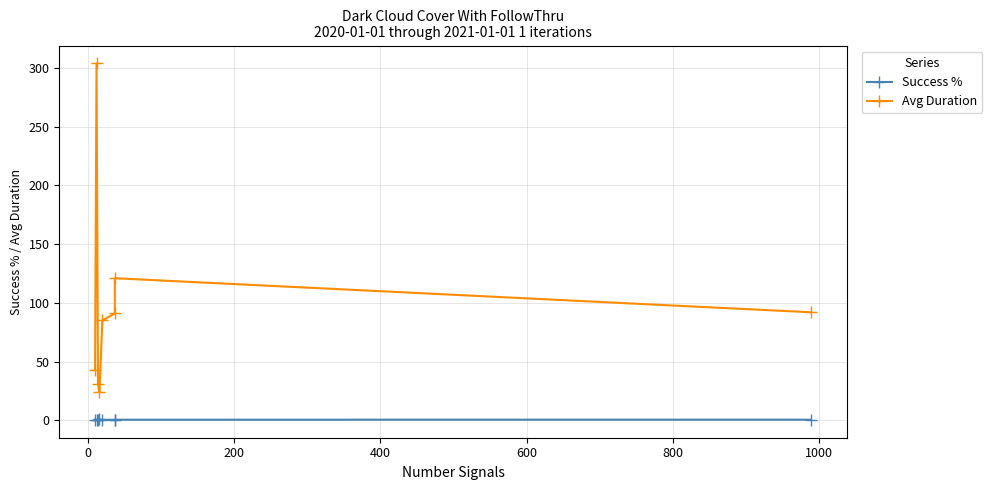

Between 800 and 600, which is larger?

800